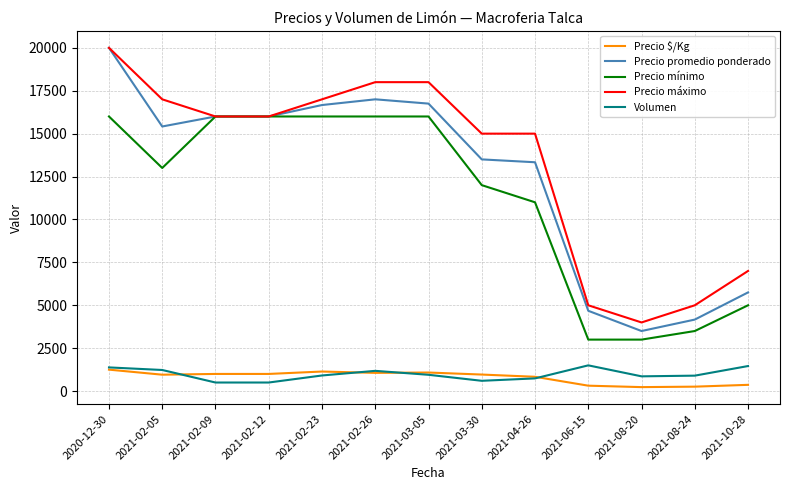

At which label does Precio promedio ponderado first exceed 15417?

2020-12-30